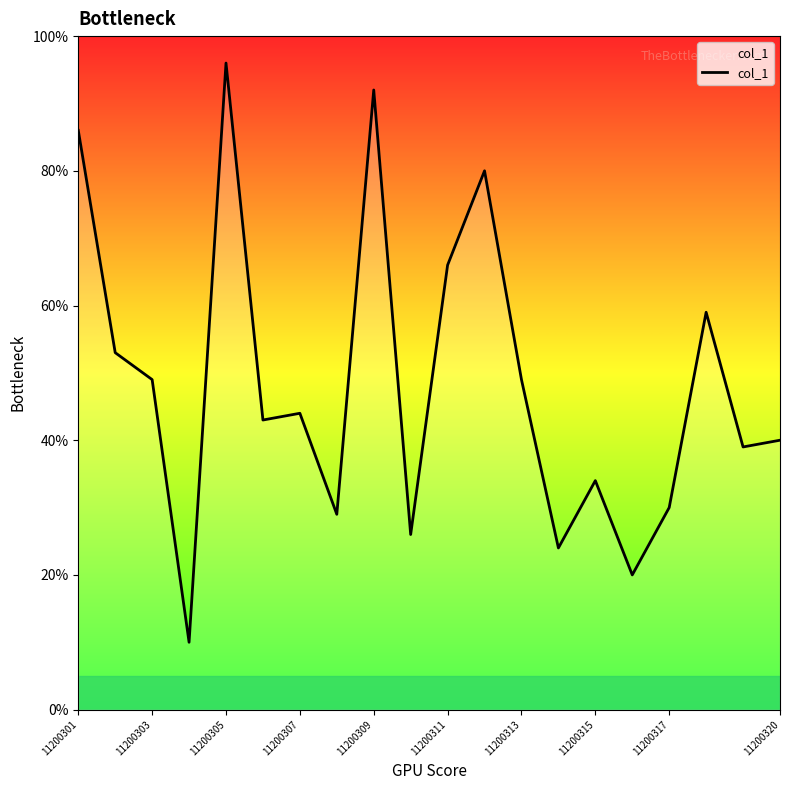

What is the maximum value shown in the chart?

96